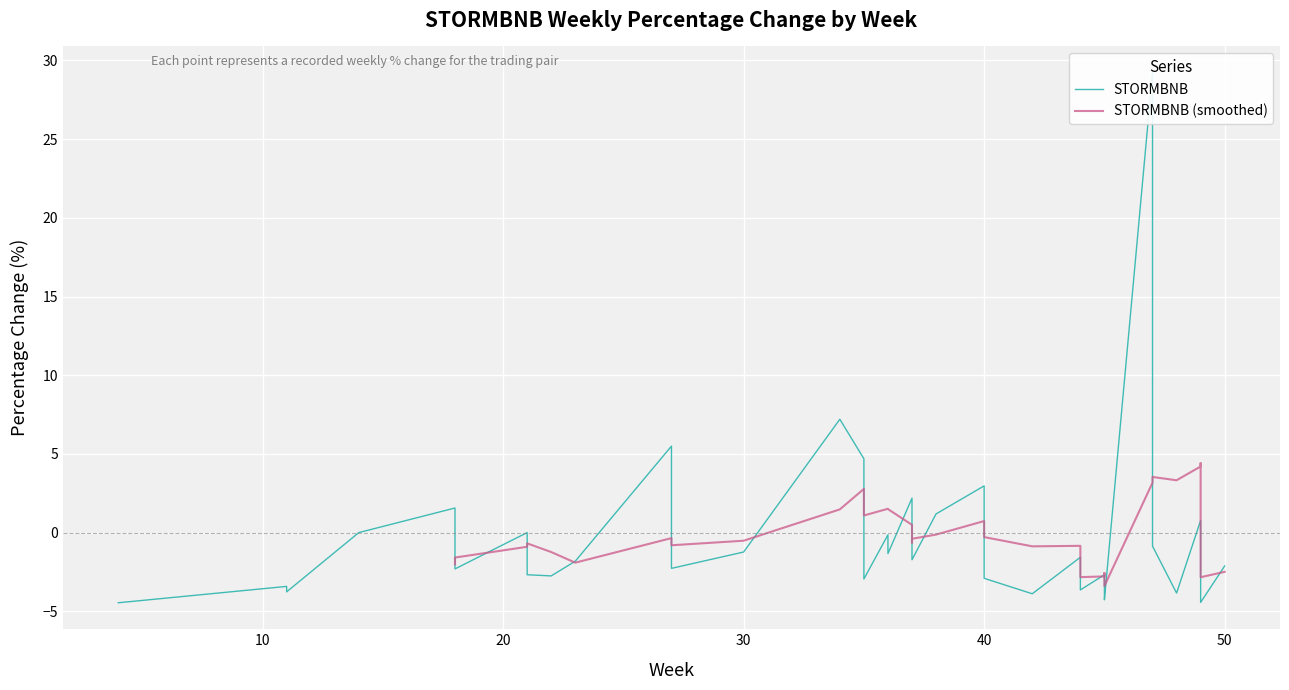

True or false: the data shows -1.2 at 19.

False